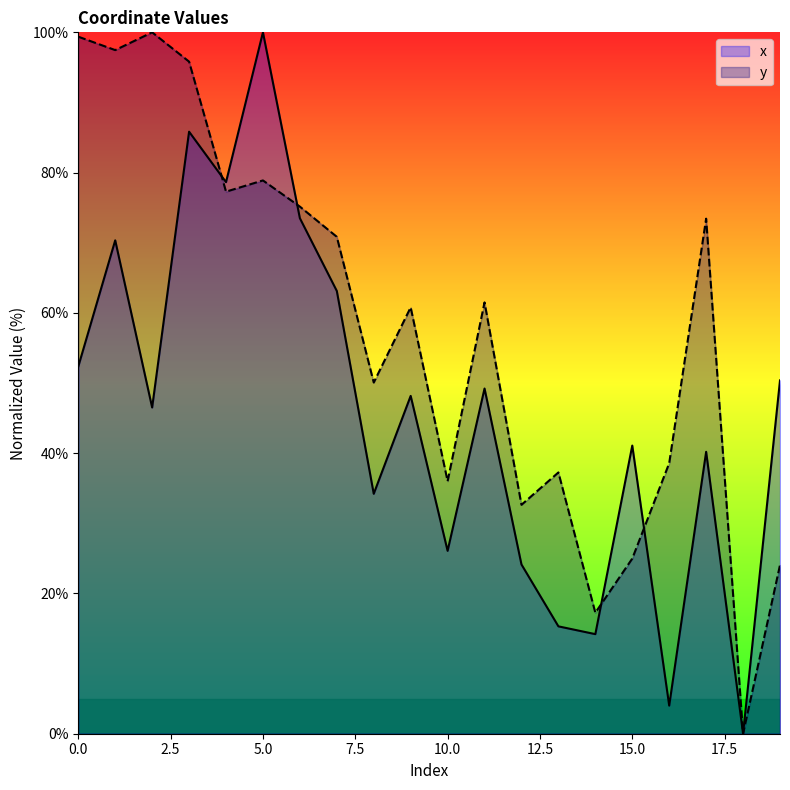

What is the value of the x point at the 17th from the left?

4.0